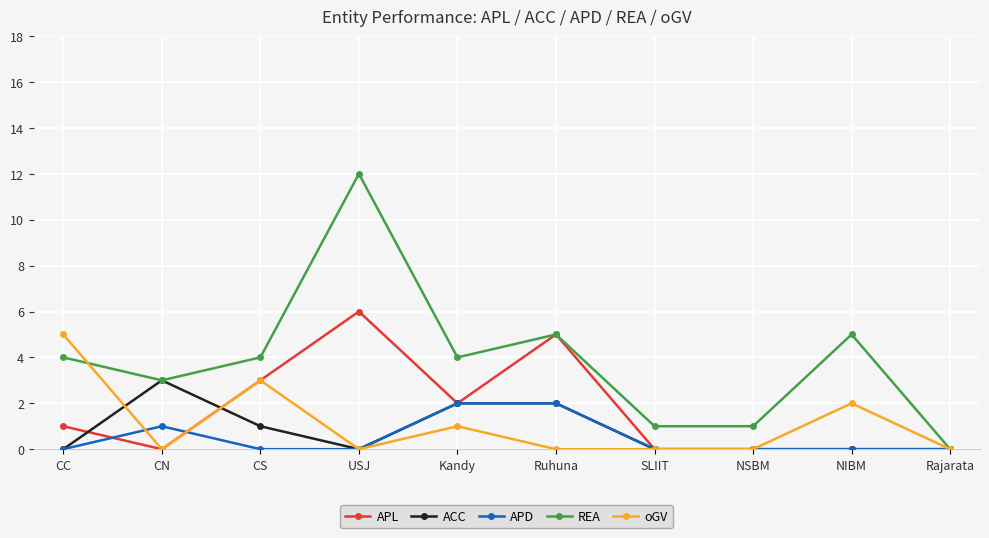

What is the greatest value displayed?

12